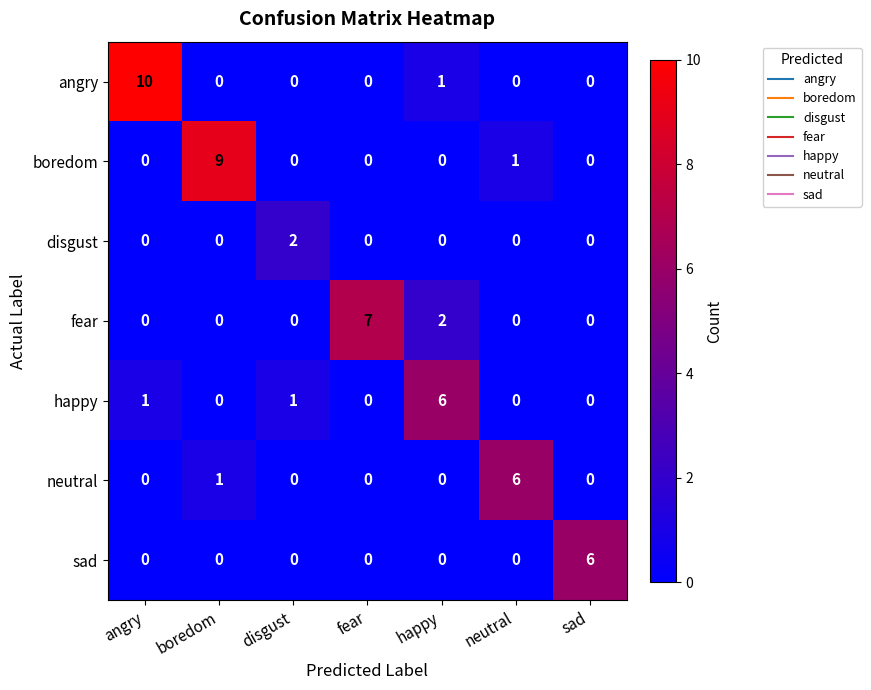

The disgust series shows 1 at boredom. True or false?

False